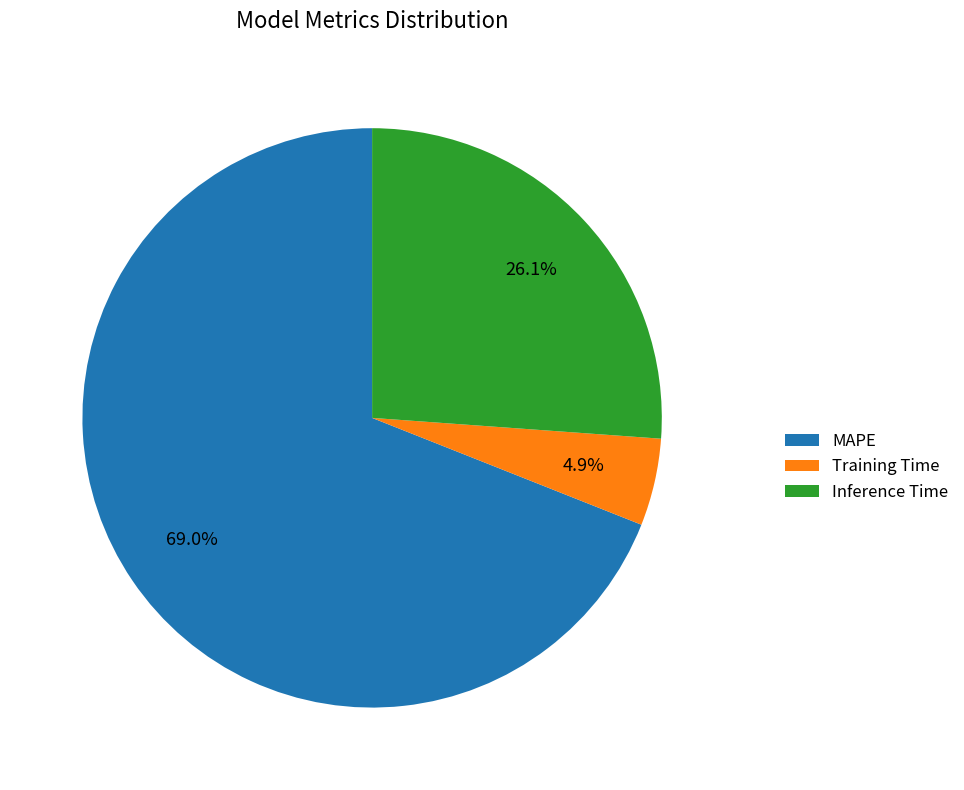

Which has a higher value, MAPE or Training Time?

MAPE